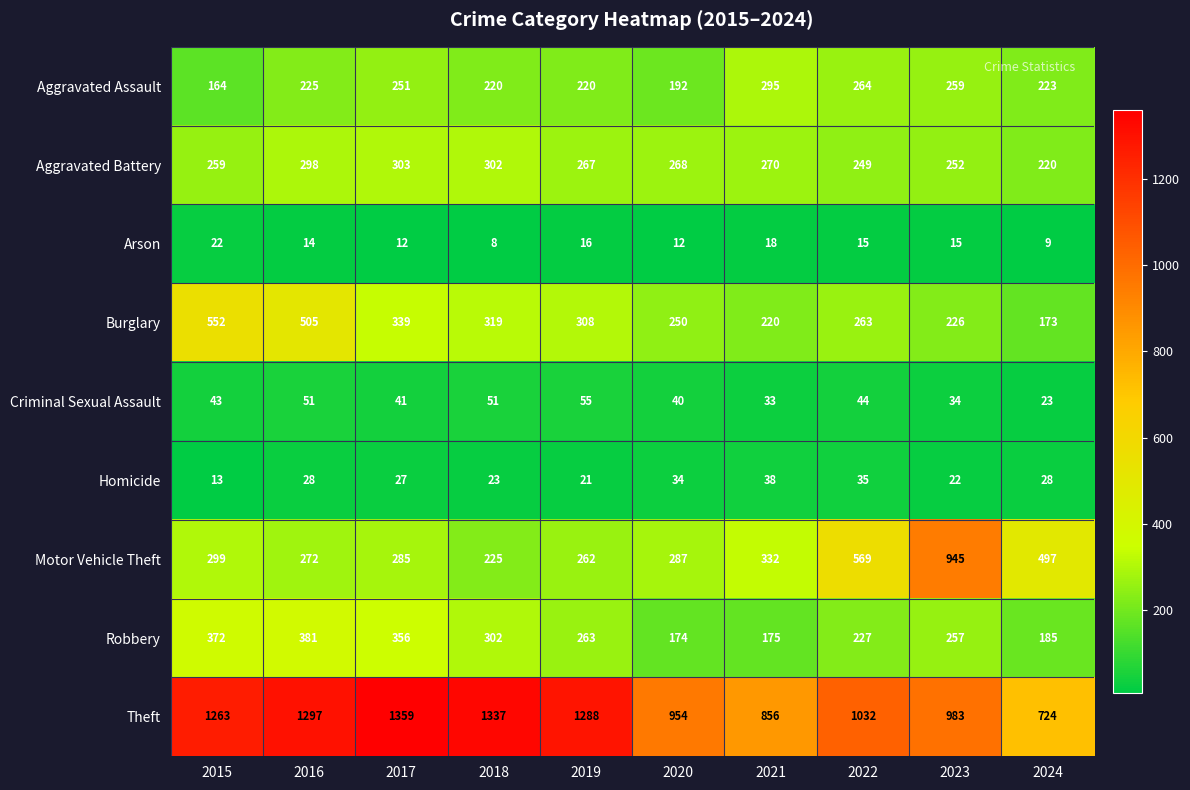

Which label corresponds to the smallest value in the chart?

2018